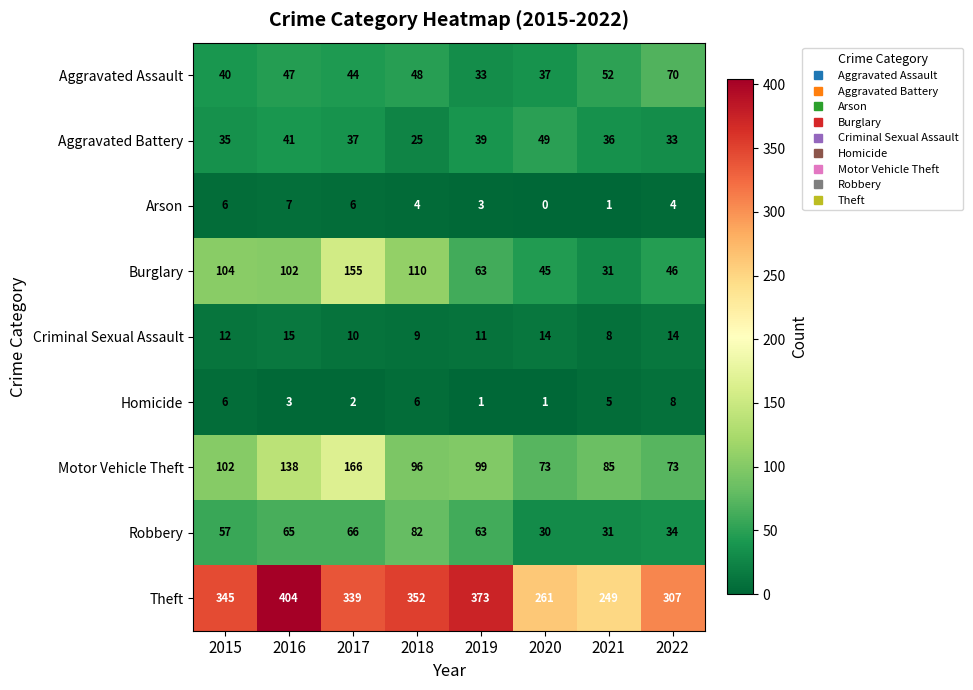

What is the difference between the maximum and minimum values in the Homicide series?

7